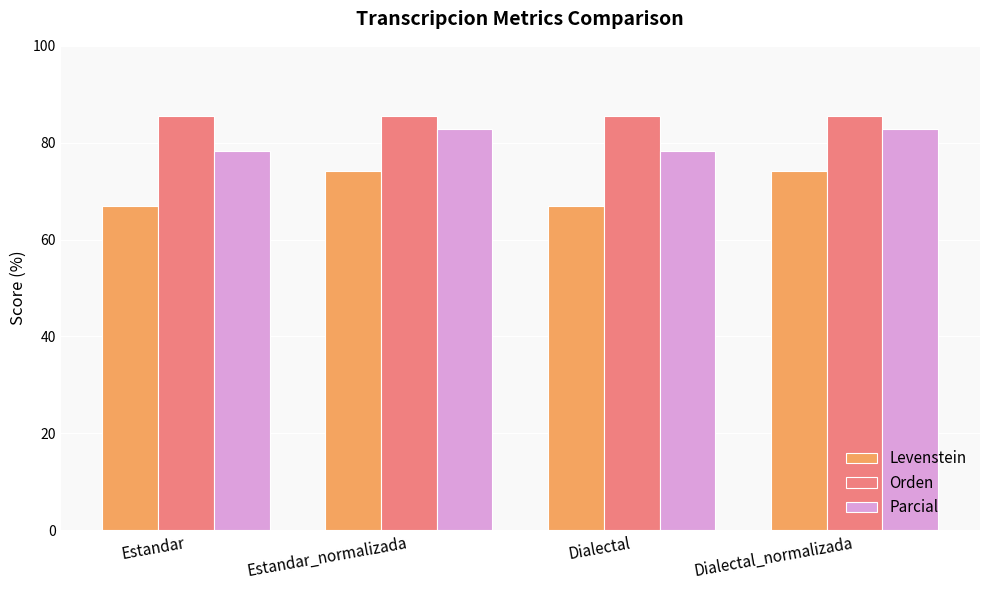

What is the average value of the Parcial series?

80.6